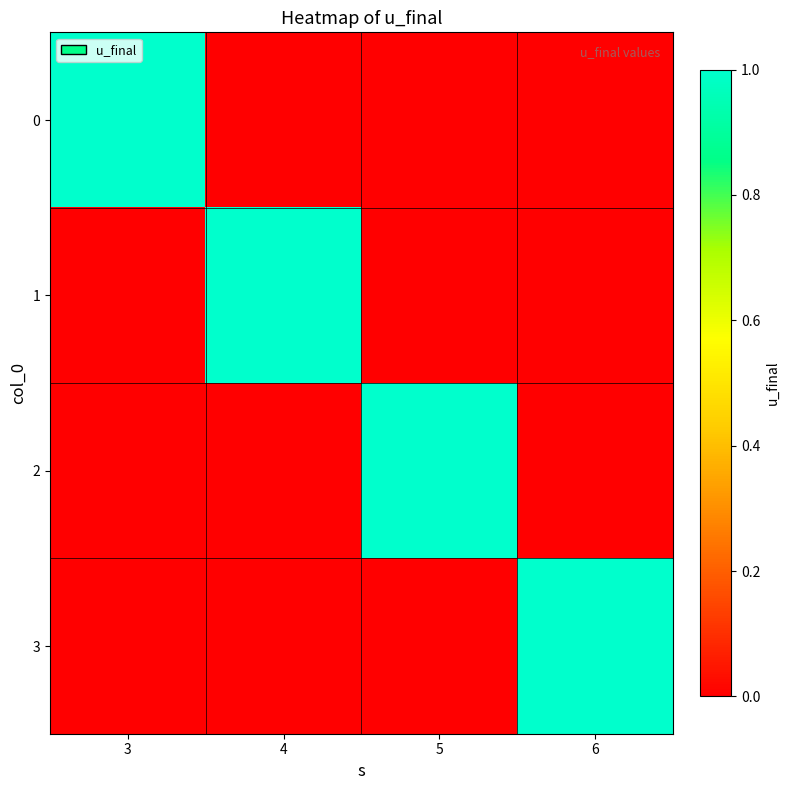

List the series in order of their peak value, lowest first.

0, 1, 2, 3